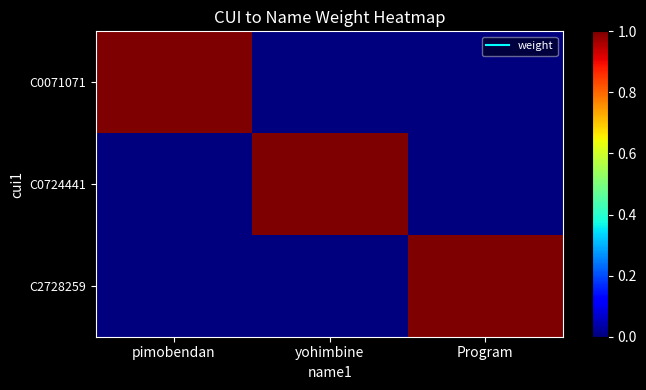

Which has a higher value, pimobendan or Program?

pimobendan